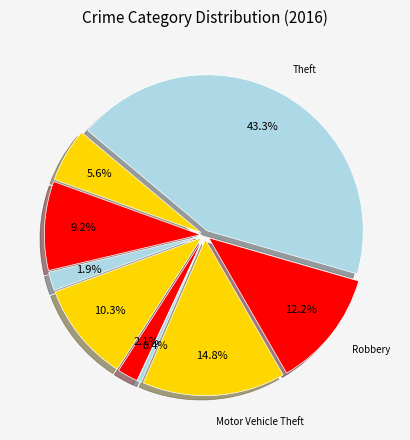

Is the sum of Motor Vehicle Theft and Aggravated Assault greater than half?

No